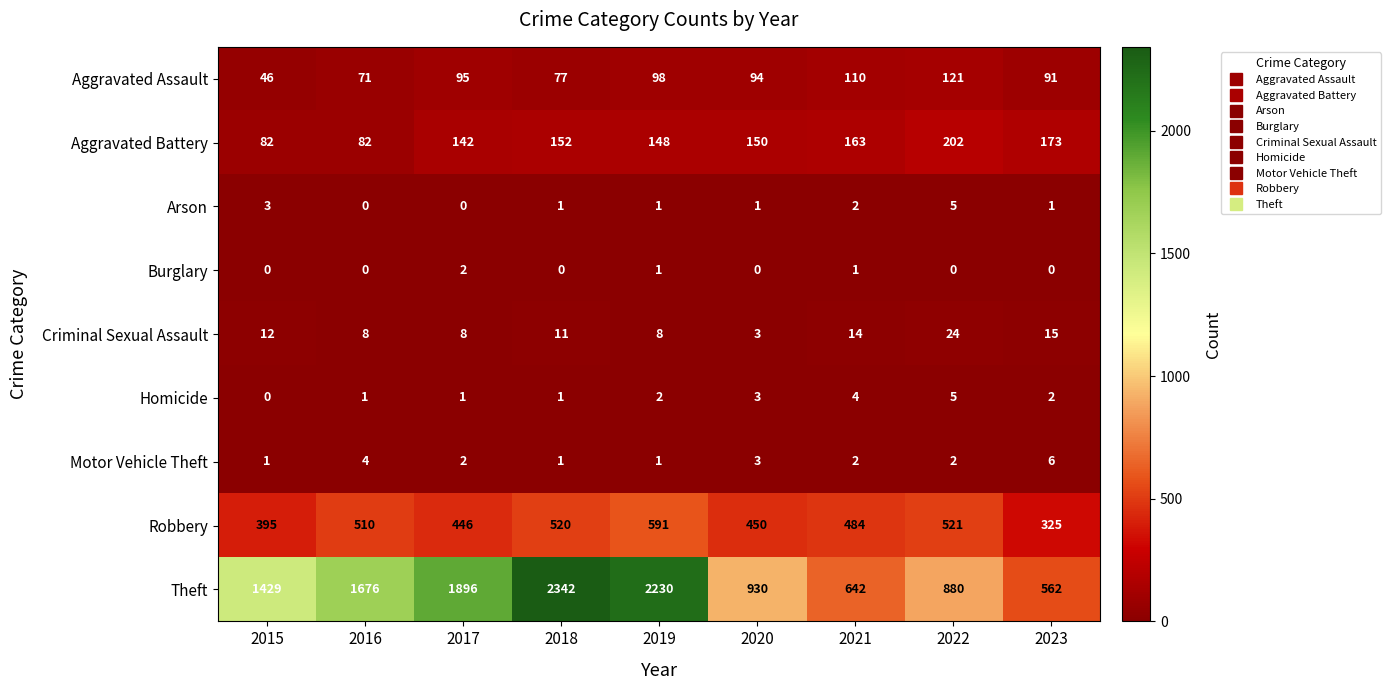

What is the total value across all series at 2020?

1634